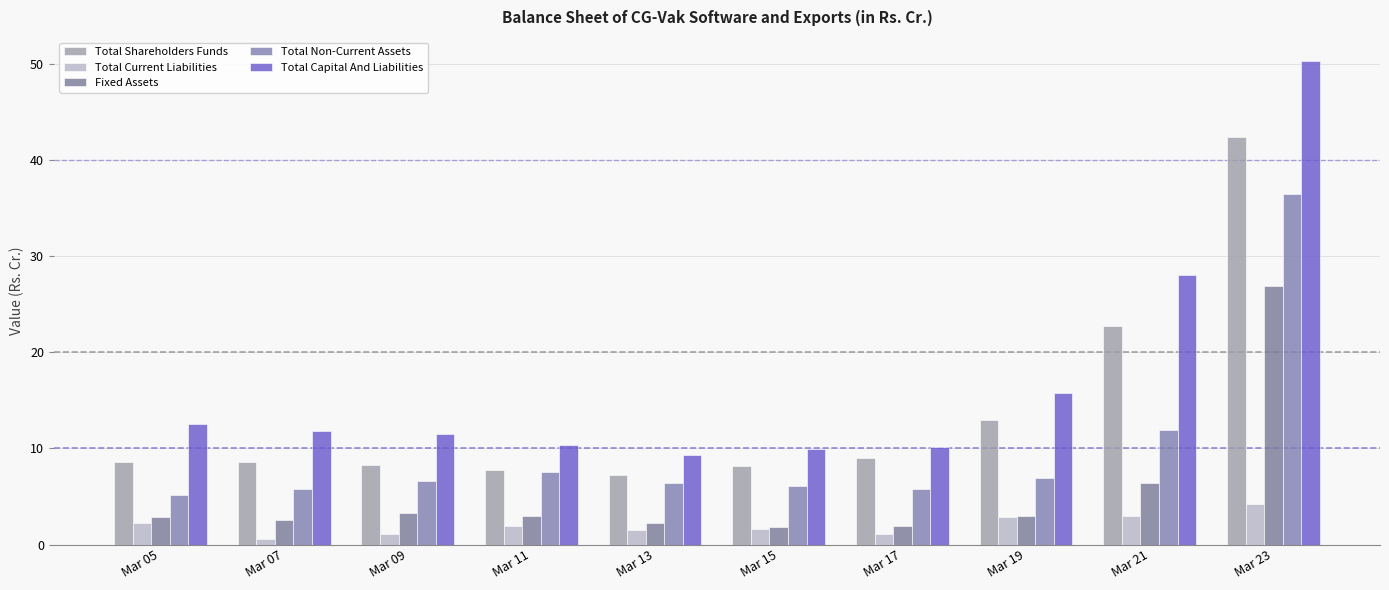

Is it true that Fixed Assets equals 6.8 at Mar 23?

False